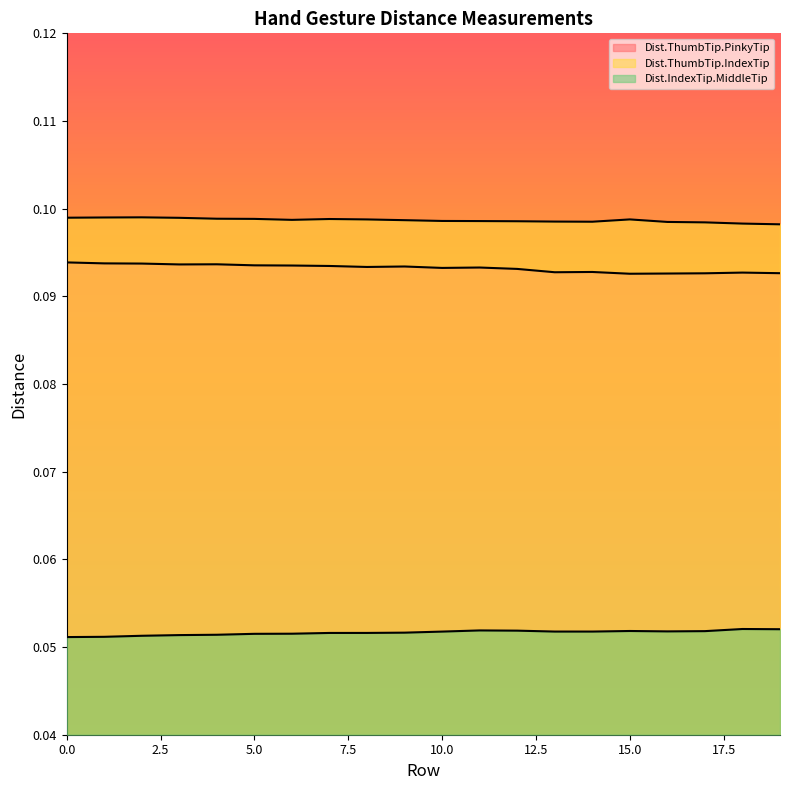

What are all the series names shown in the legend?

Dist.ThumbTip.PinkyTip, Dist.ThumbTip.IndexTip, Dist.IndexTip.MiddleTip